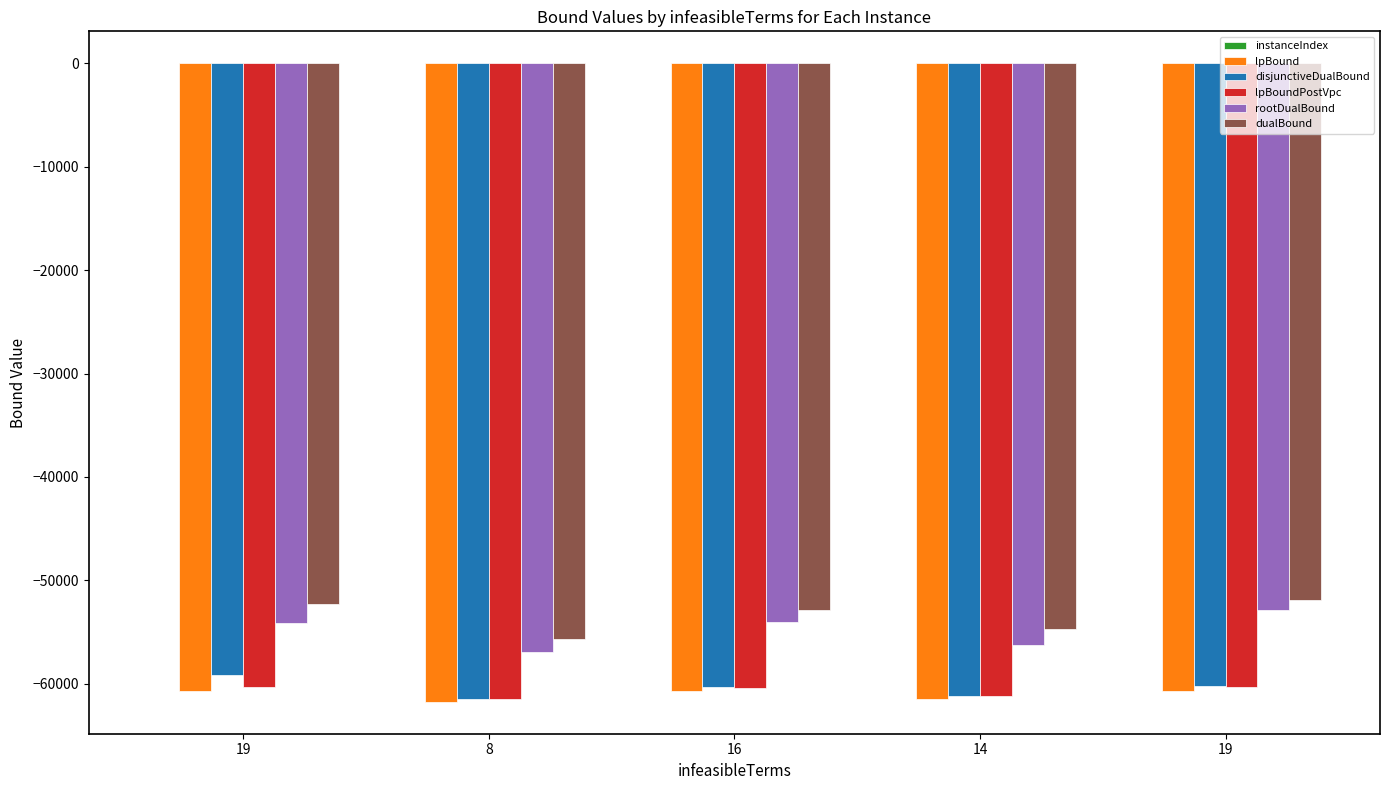

How many data points in rootDualBound are above -54079?

2